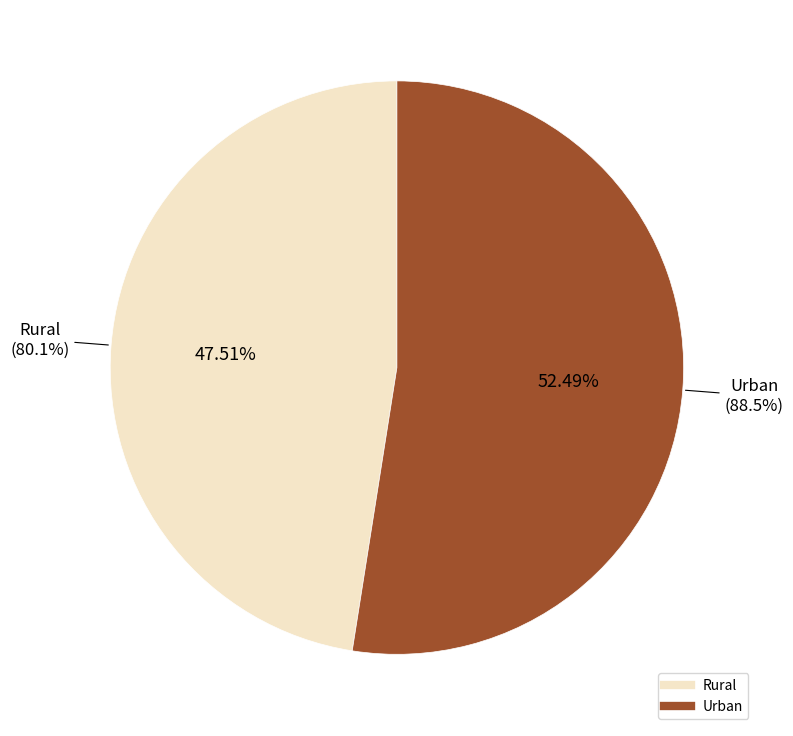

Approximately how many times larger is the value at Urban compared to Rural?

1.1